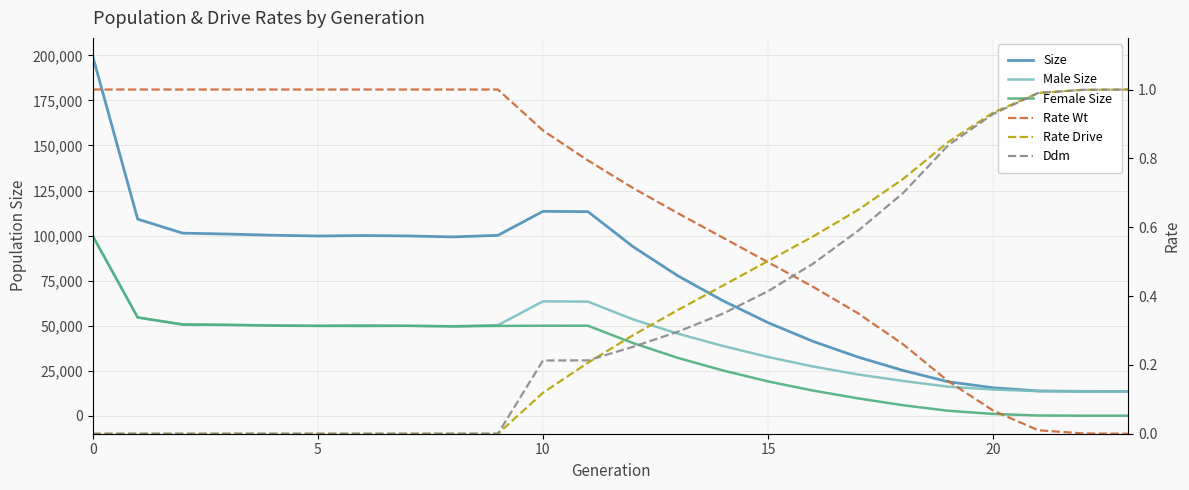

What is the highest value of the Rate Wt series?

1.0